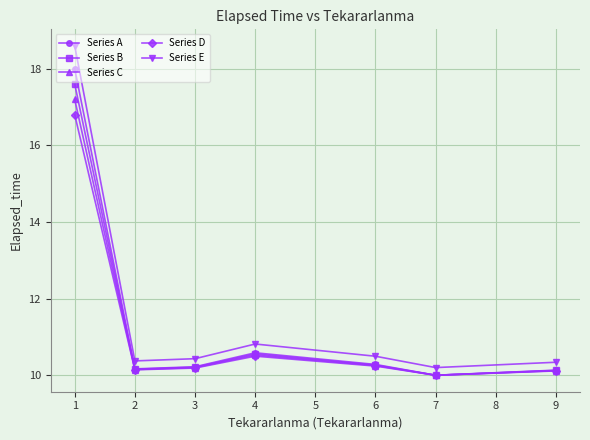

Where is the first local maximum for Series A?

4